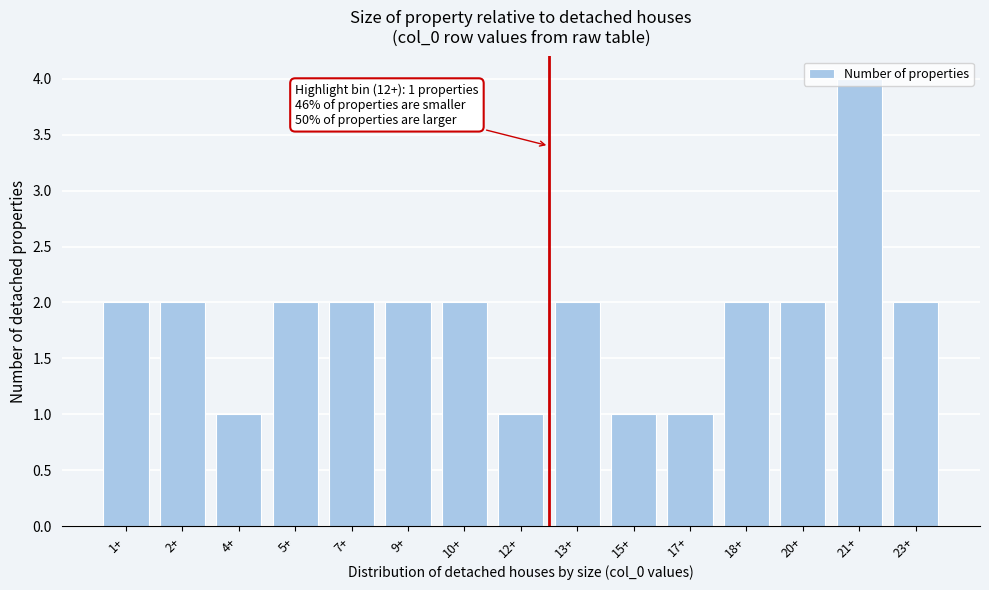

Is it true that the value at 10+ is 1?

False